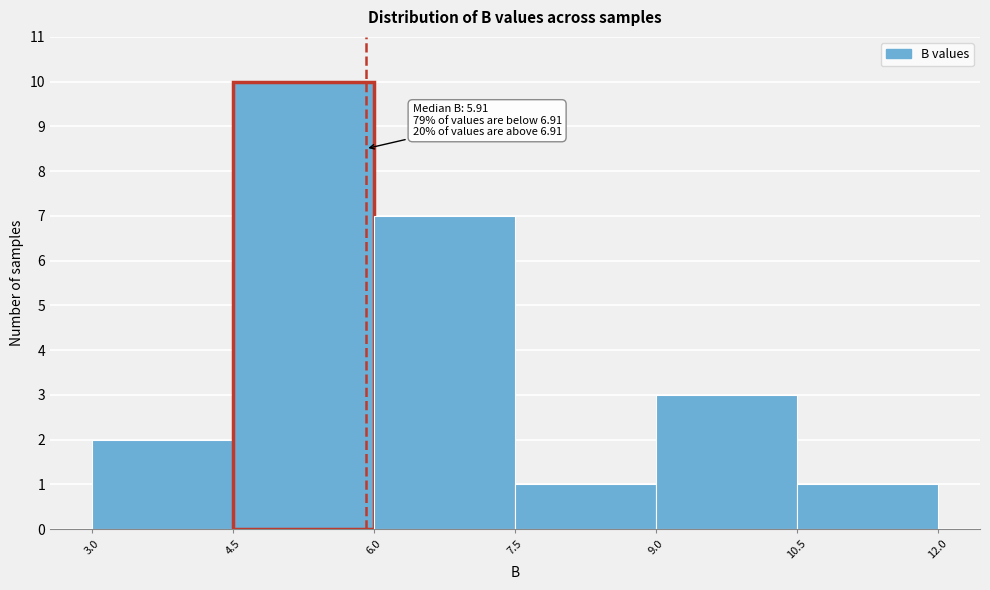

Over which range of the x-axis is the bar tallest?

4.5 to 6.0